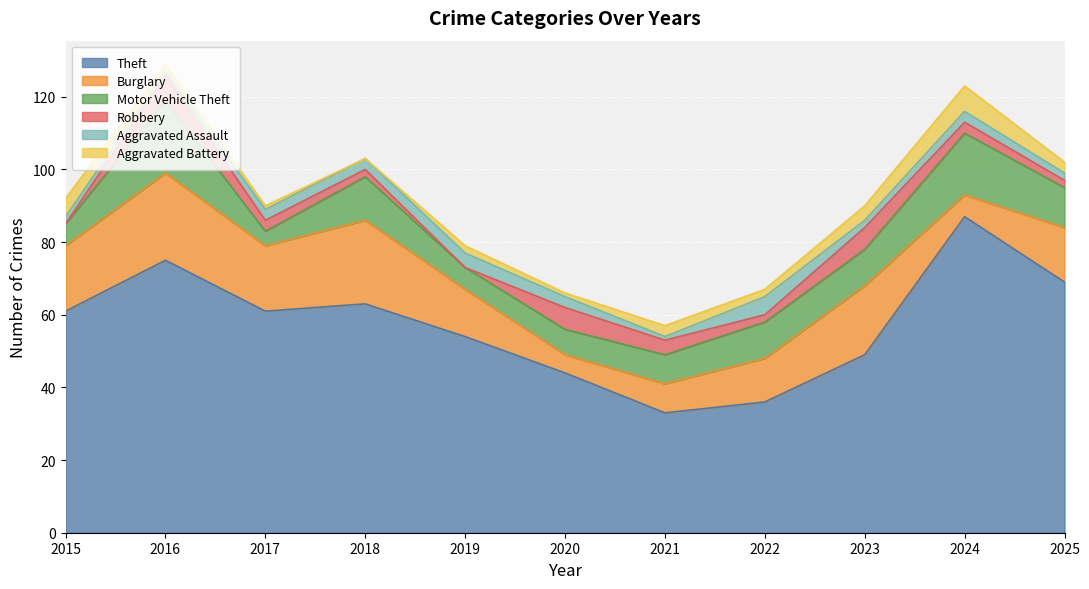

How many data points does each series have?

11